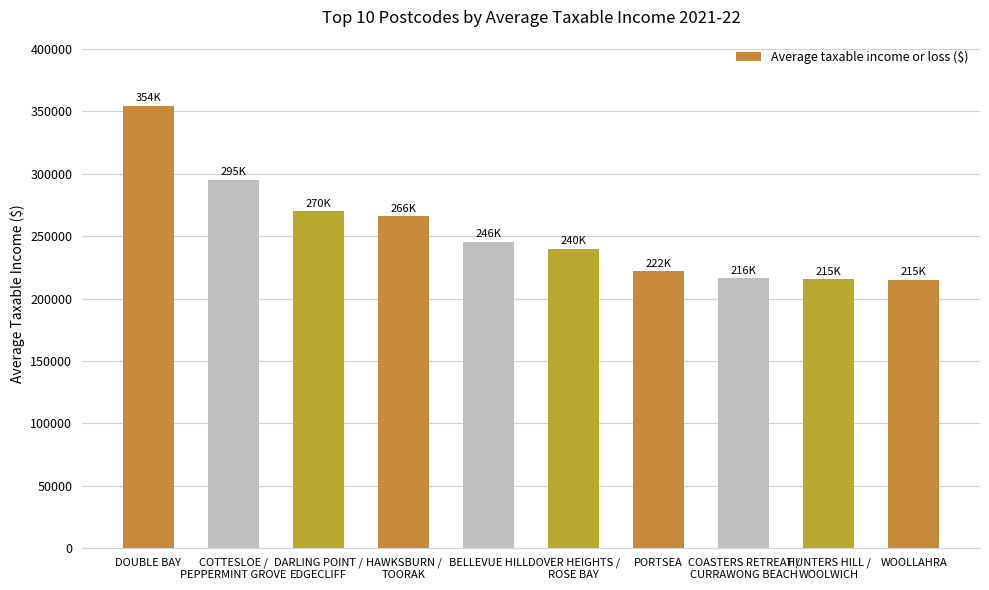

What is the minimum value shown in the chart?

215123